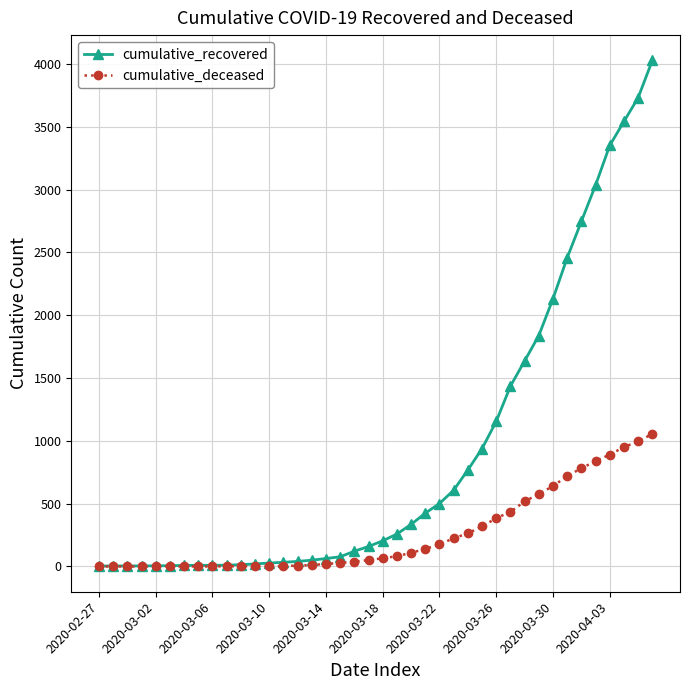

At how many categories does at least one series exceed 2842?

5